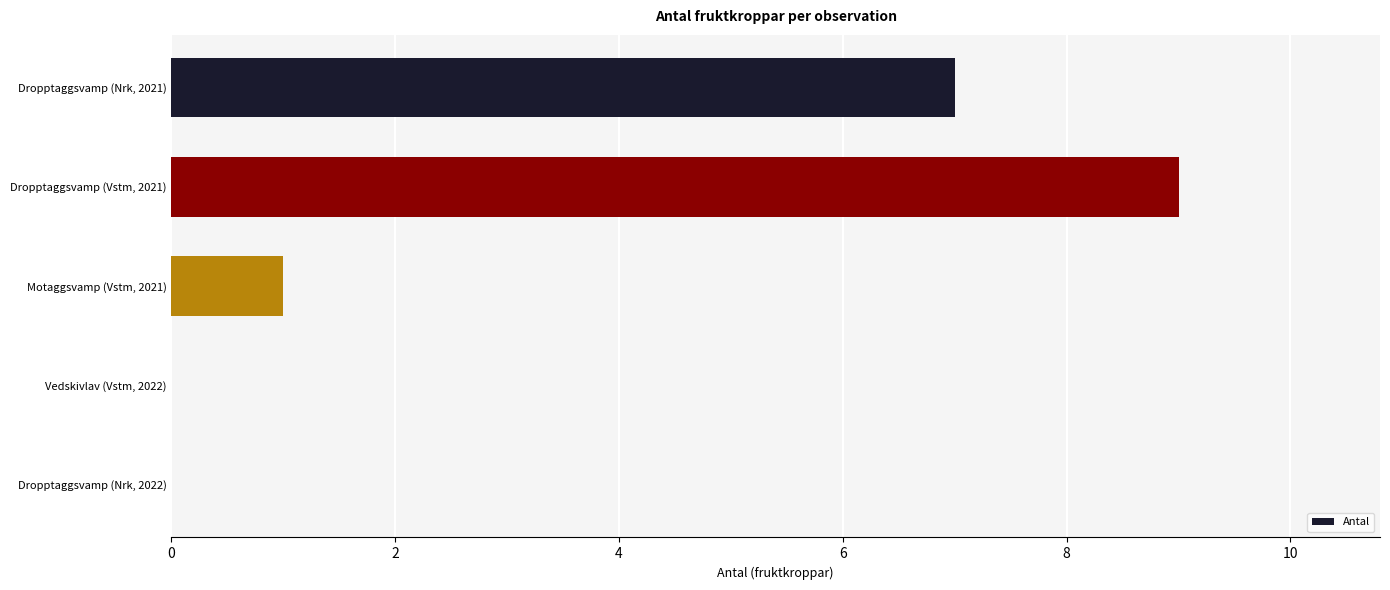

What is the sum of all values?

17